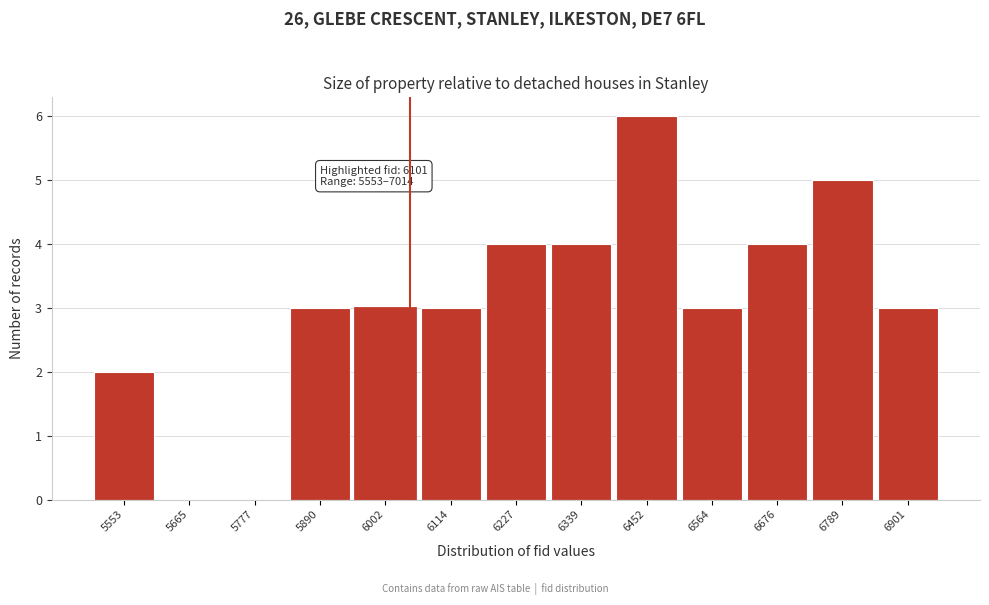

Reading right to left, what are all the values shown in this chart?

6901=3	6789=5	6676=4	6564=3	6452=6	6339=4	6227=4	6114=3	6002=3	5890=3	5777=0	5665=0	5553=2